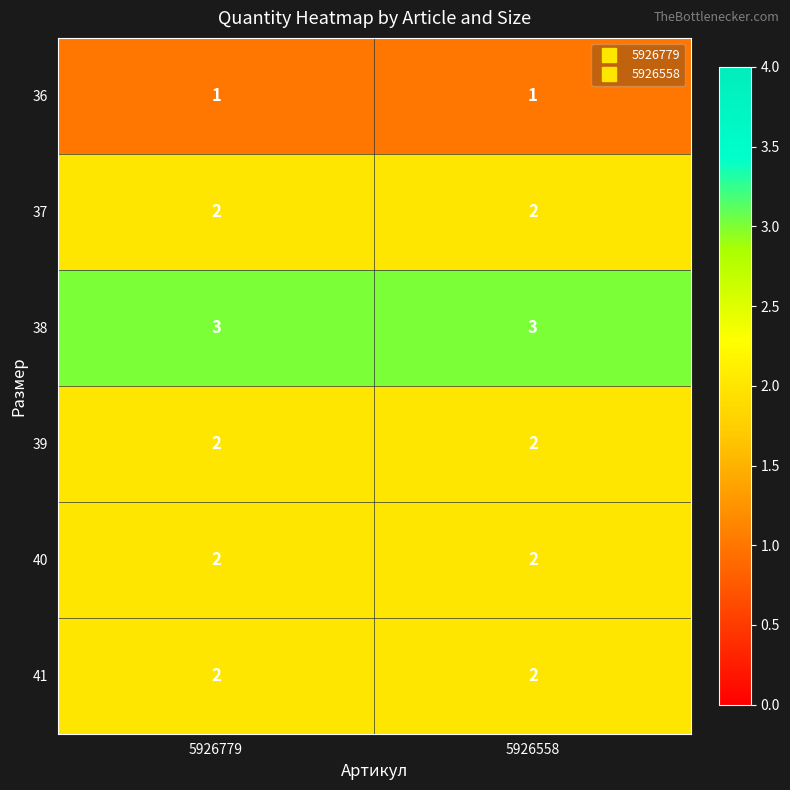

Reading left to right, what are all the values shown in this chart?

36: 5926779=1	5926558=1
37: 5926779=2	5926558=2
38: 5926779=3	5926558=3
39: 5926779=2	5926558=2
40: 5926779=2	5926558=2
41: 5926779=2	5926558=2